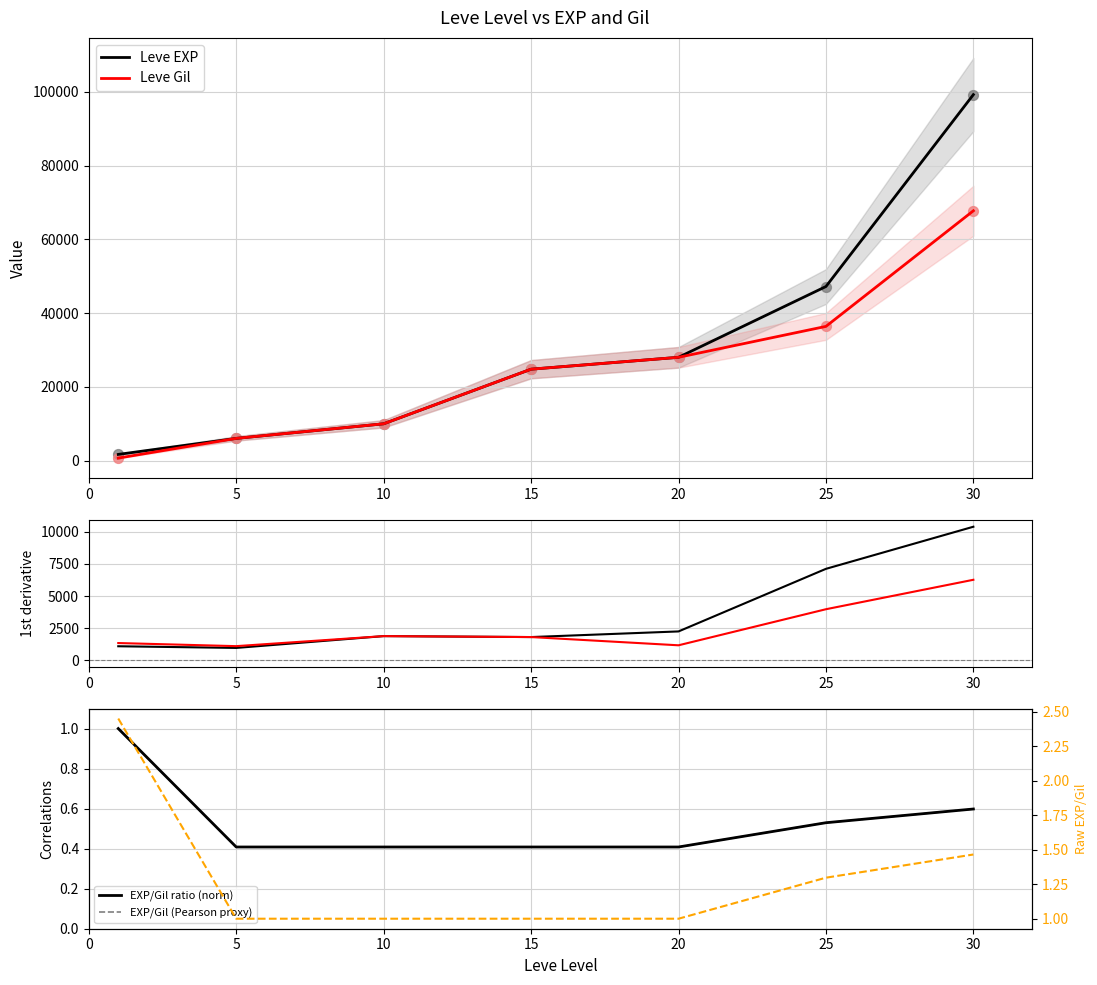

Is the value of Leve EXP at 25 greater than the value of EXP/Gil ratio (norm) at 15?

Yes